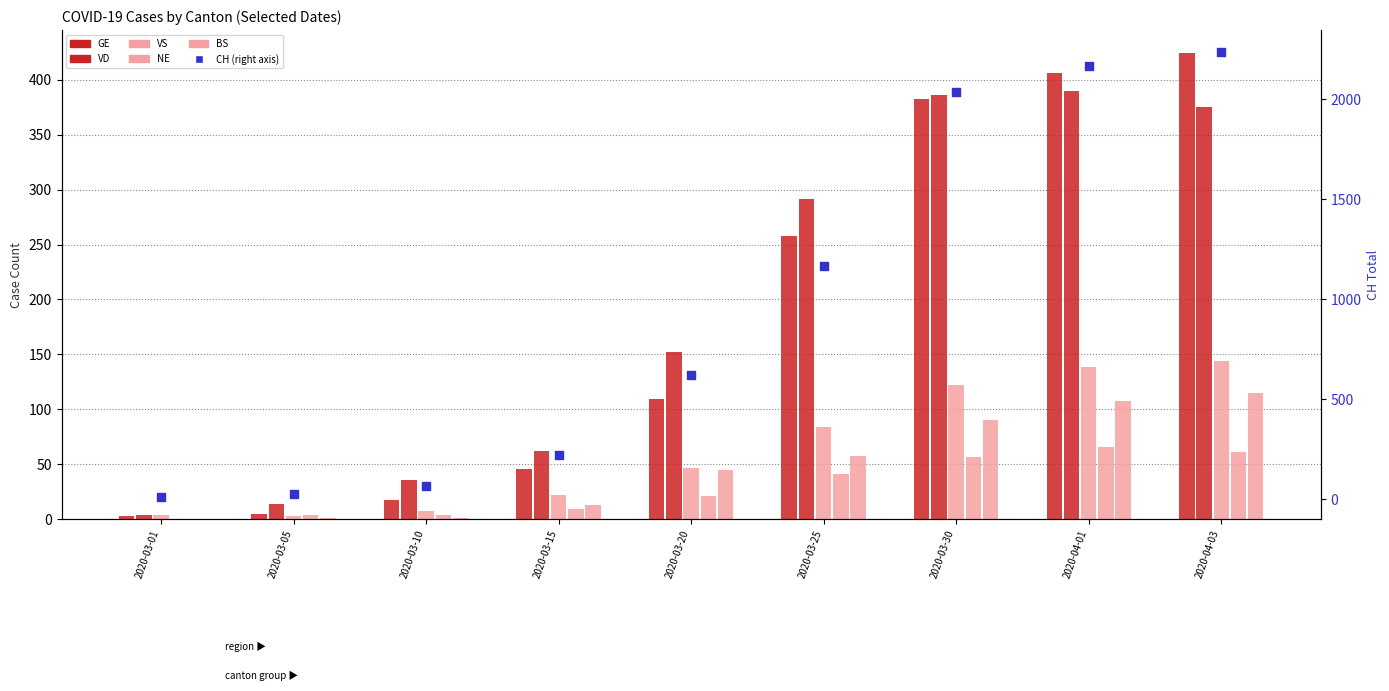

Which series has the largest total across all categories?

CH